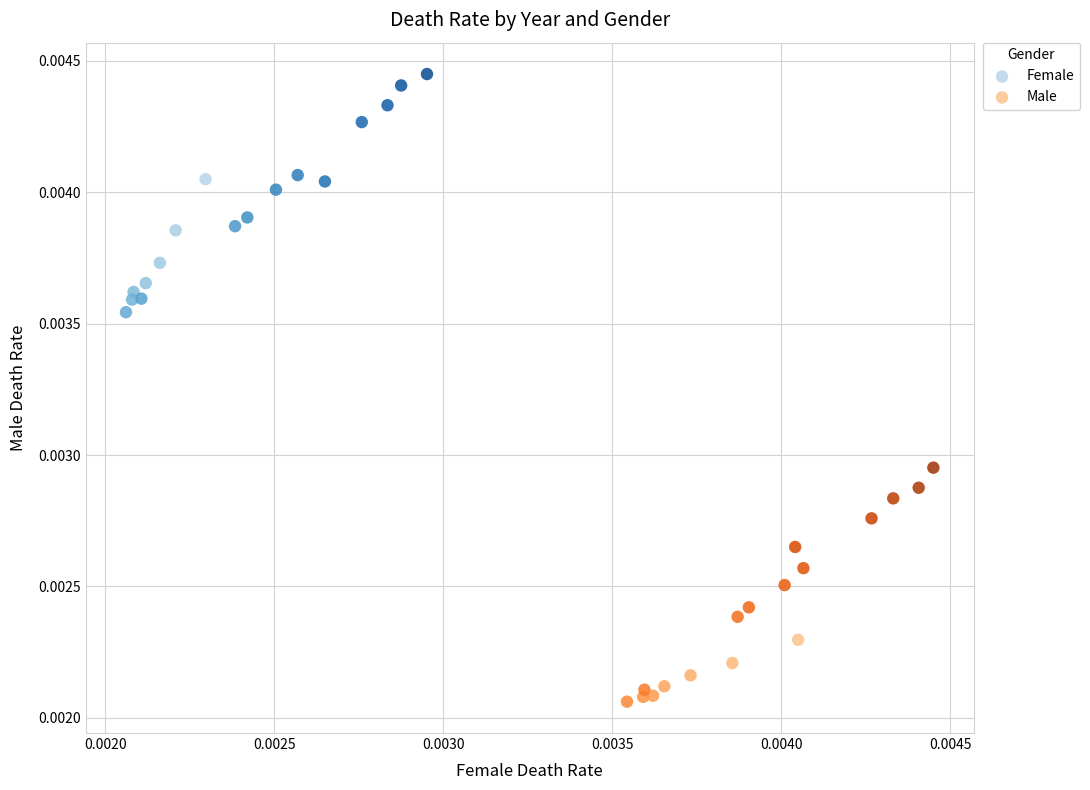

Which series reaches the maximum Y coordinate?

Female